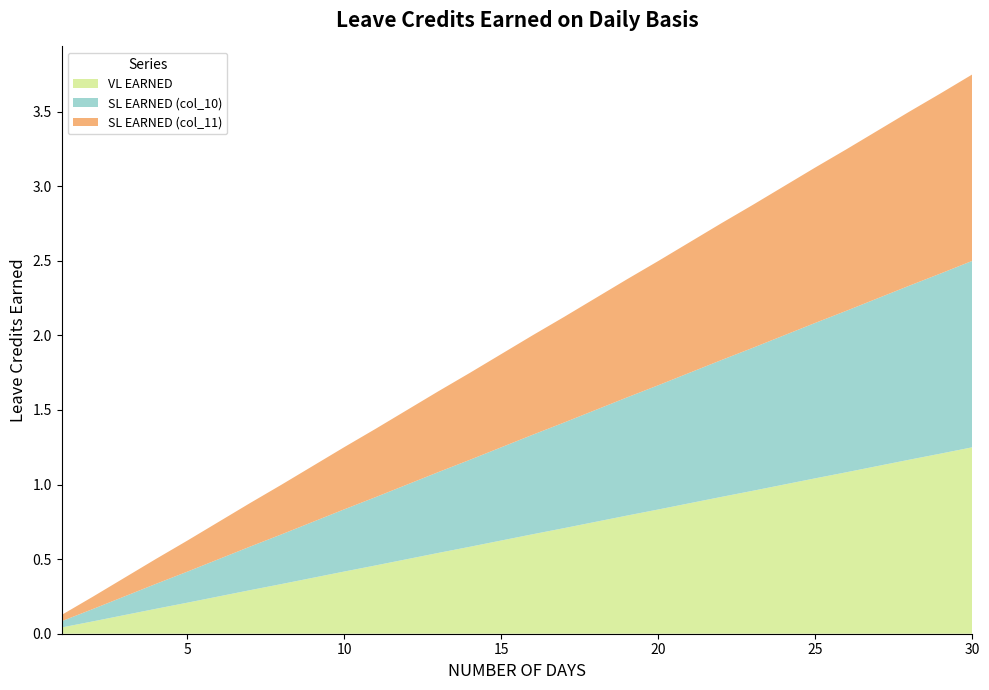

Reading left to right, list all the values displayed in this chart.

VL EARNED: 1=0.0	2=0.1	3=0.1	4=0.2	5=0.2	6=0.2	7=0.3	8=0.3	9=0.4	10=0.4	11=0.5	12=0.5	13=0.5	14=0.6	15=0.6	16=0.7	17=0.7	18=0.8	19=0.8	20=0.8	21=0.9	22=0.9	23=1.0	24=1.0	25=1.0	26=1.1	27=1.1	28=1.2	29=1.2	30=1.2
SL EARNED (col_10): 1=0.0	2=0.1	3=0.1	4=0.2	5=0.2	6=0.2	7=0.3	8=0.3	9=0.4	10=0.4	11=0.5	12=0.5	13=0.5	14=0.6	15=0.6	16=0.7	17=0.7	18=0.8	19=0.8	20=0.8	21=0.9	22=0.9	23=1.0	24=1.0	25=1.0	26=1.1	27=1.1	28=1.2	29=1.2	30=1.2
SL EARNED (col_11): 1=0.0	2=0.1	3=0.1	4=0.2	5=0.2	6=0.2	7=0.3	8=0.3	9=0.4	10=0.4	11=0.5	12=0.5	13=0.5	14=0.6	15=0.6	16=0.7	17=0.7	18=0.8	19=0.8	20=0.8	21=0.9	22=0.9	23=1.0	24=1.0	25=1.0	26=1.1	27=1.1	28=1.2	29=1.2	30=1.2